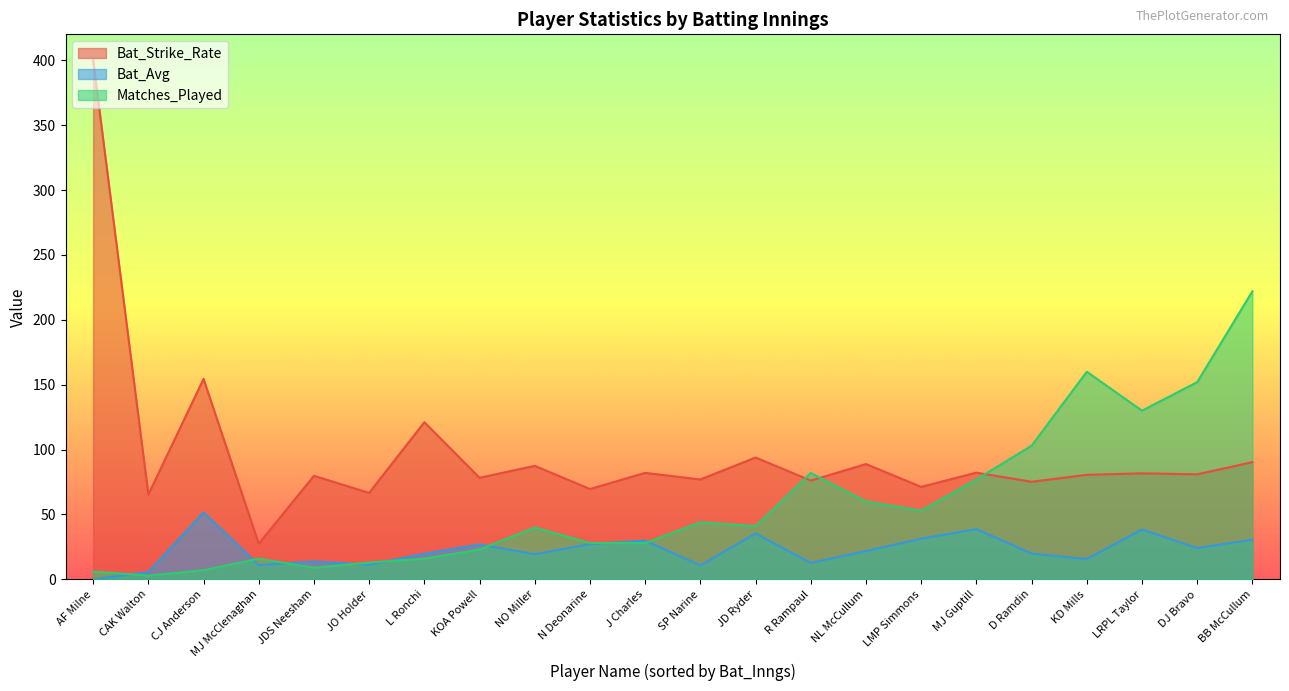

What position from the left is J Charles?

11